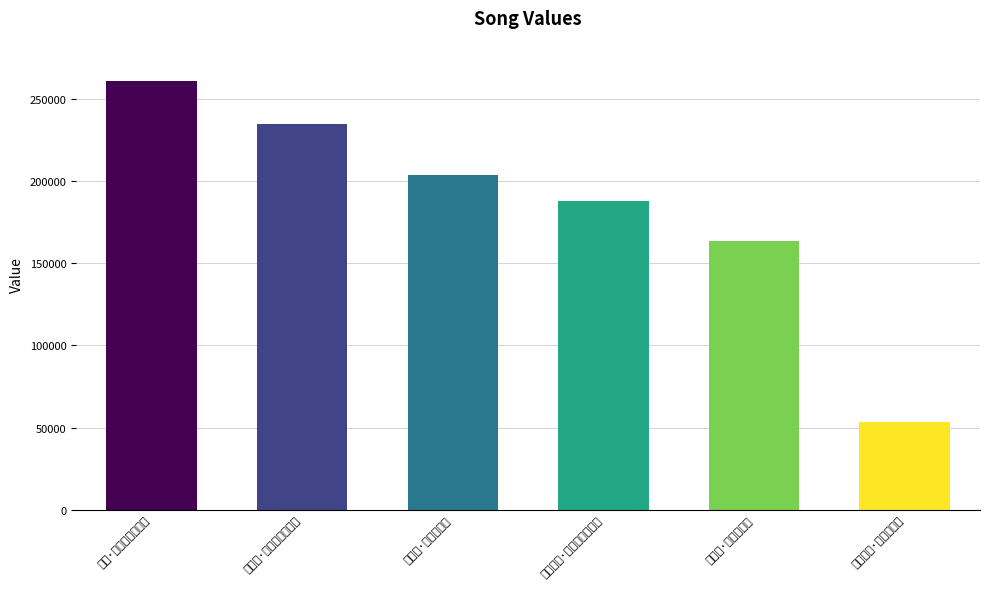

What is the value of the 3rd bar from the left?

203783